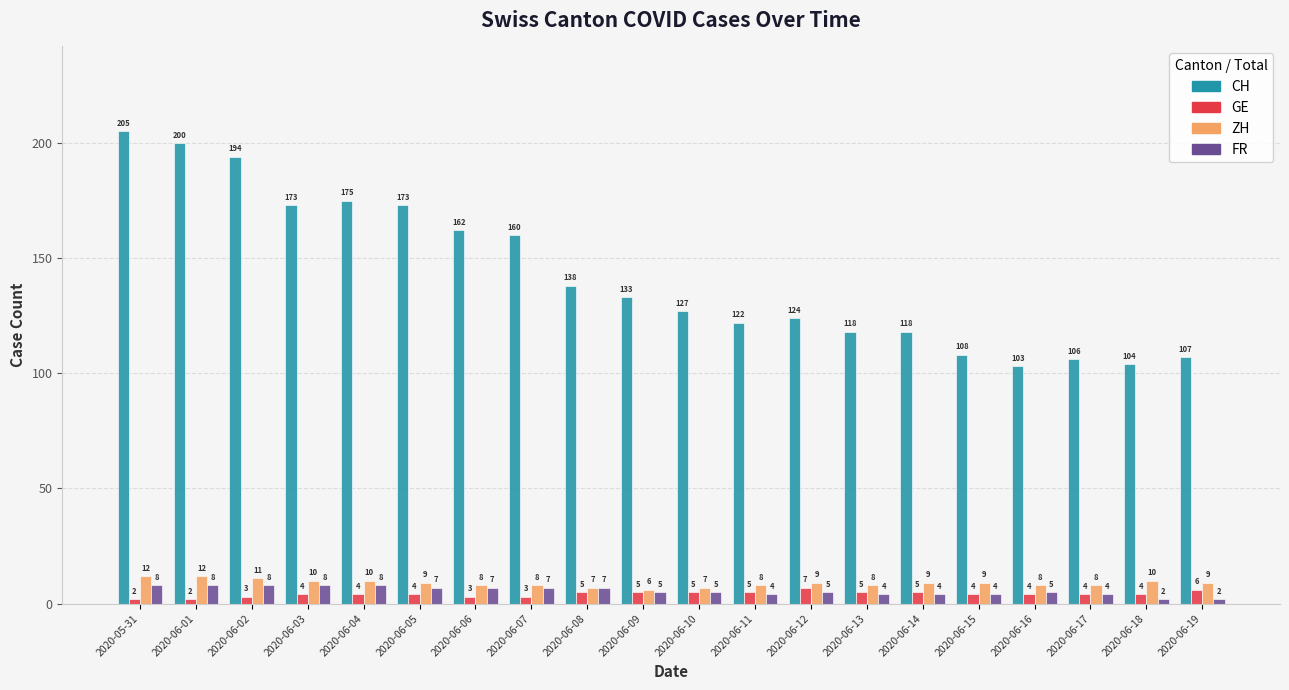

Where does the ZH series first go above 9?

2020-05-31